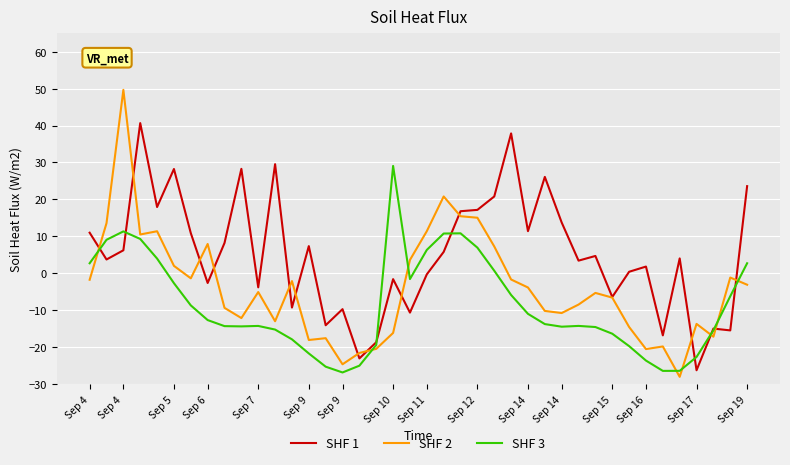

After their last crossing, which series has the higher values: SHF 2 or SHF 3?

SHF 3